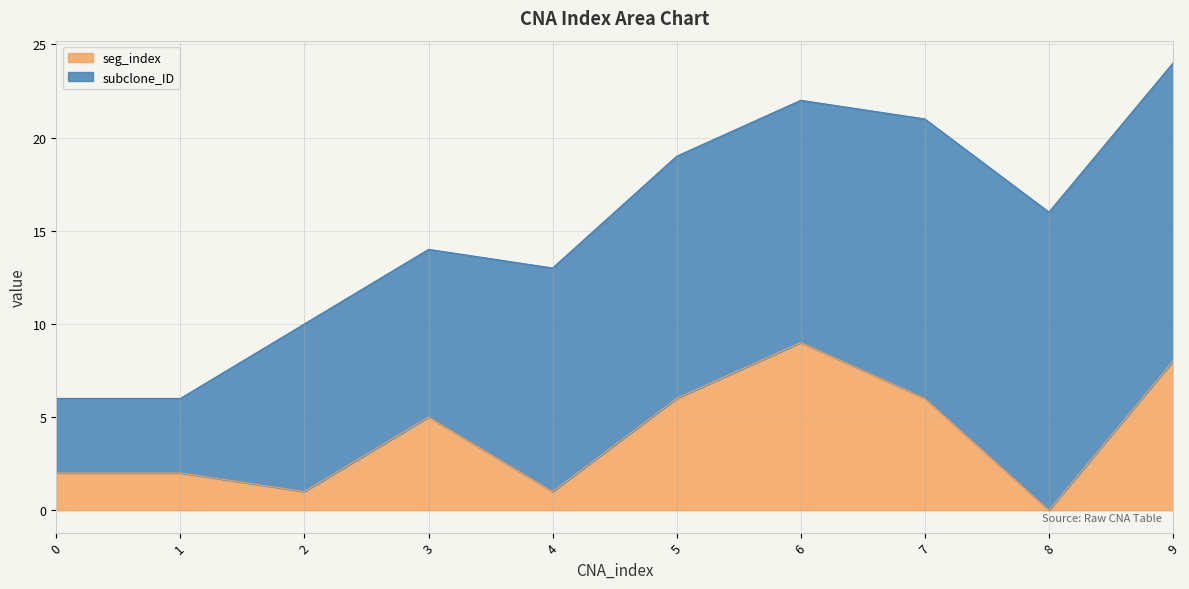

What is the difference between the values at 7 and 2?

5